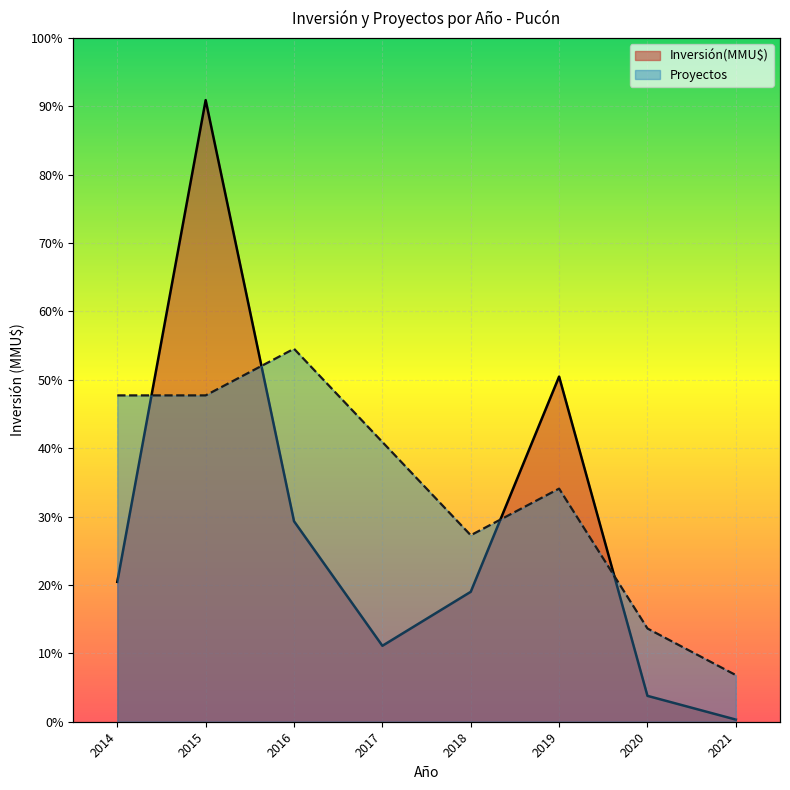

Where does the Proyectos series first go above 104235?

2014